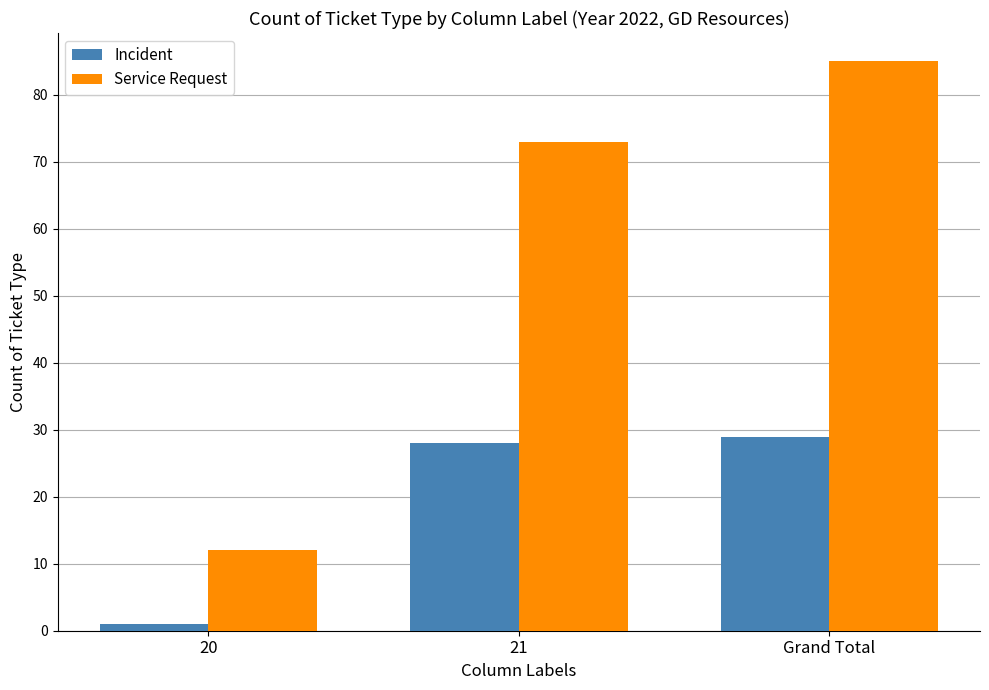

What are all the series names shown in the legend?

Incident, Service Request